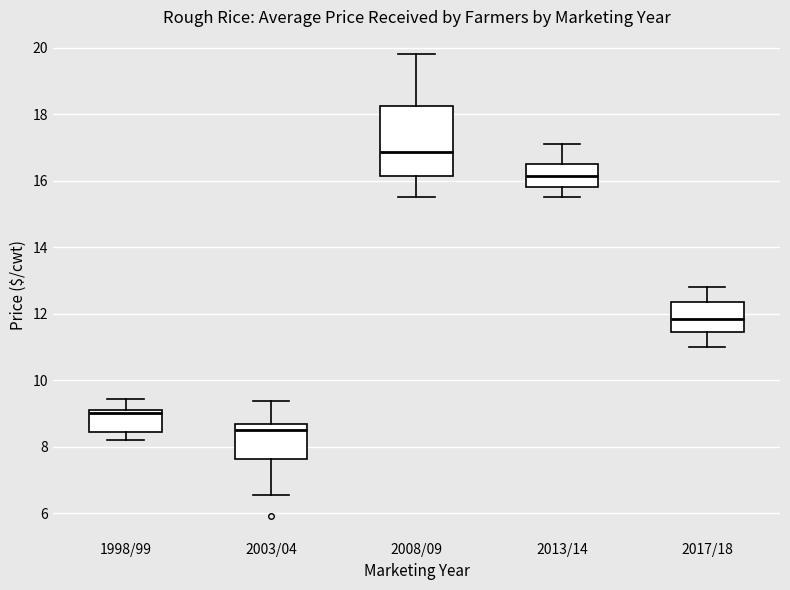

Which box is the tallest, from its lower edge to its upper edge?

2008/09